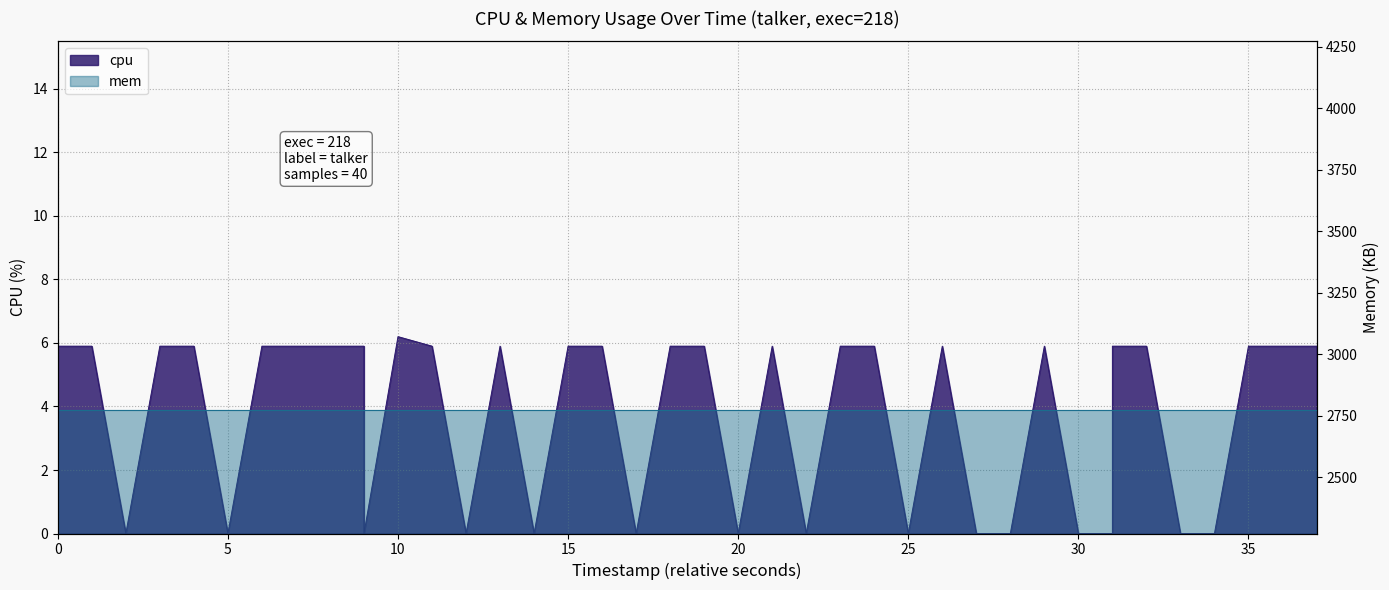

Which has a higher value, 23 or 9?

9